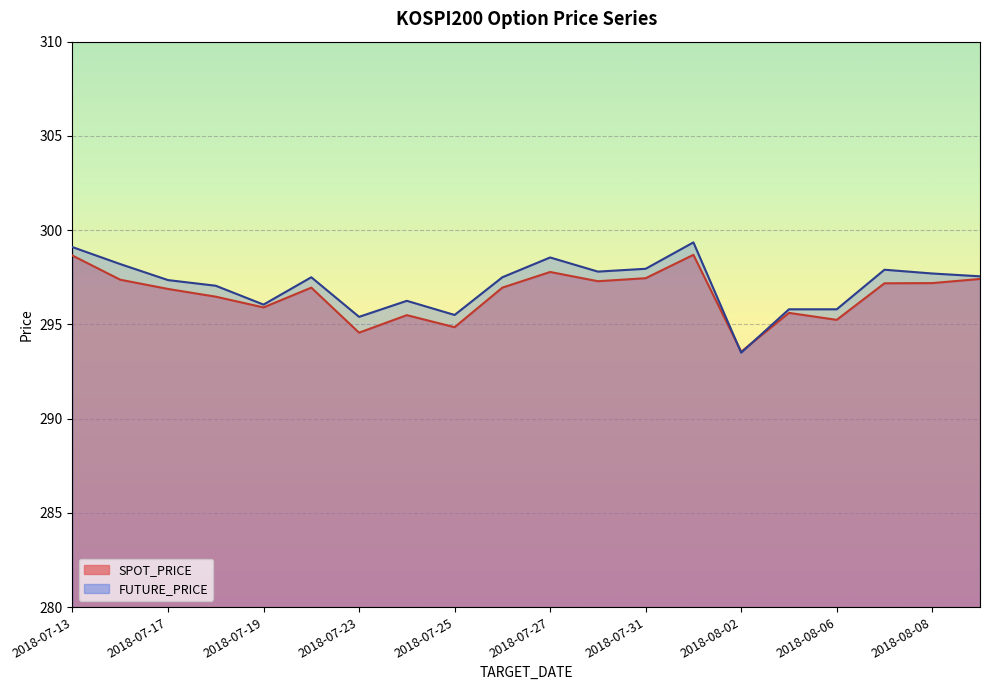

What is the maximum value for FUTURE_PRICE?

299.4